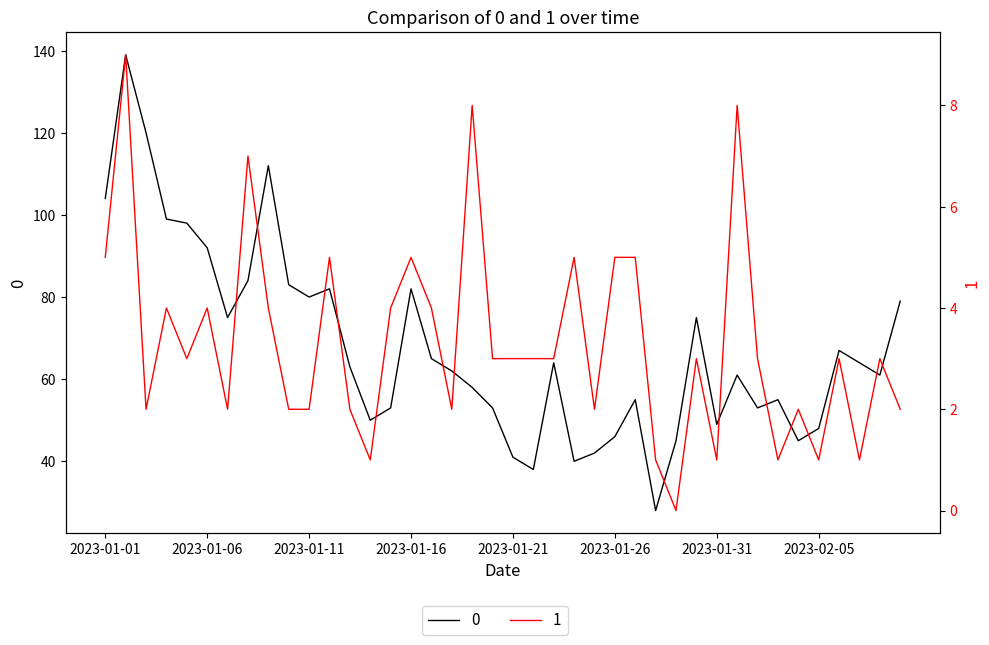

What value does the 1 series have at 2023-01-14?

1